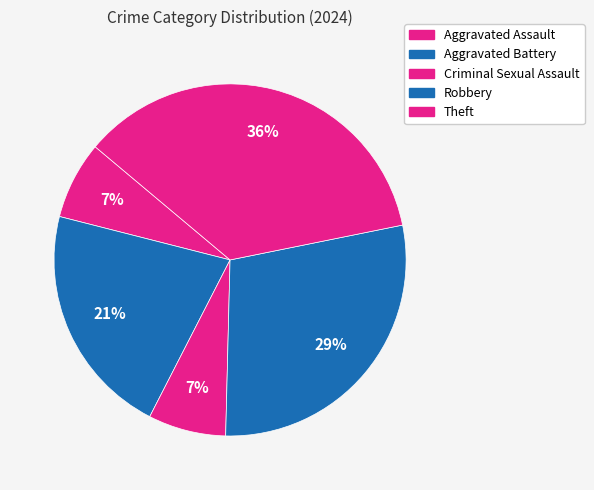

How many slices are in this pie chart?

5